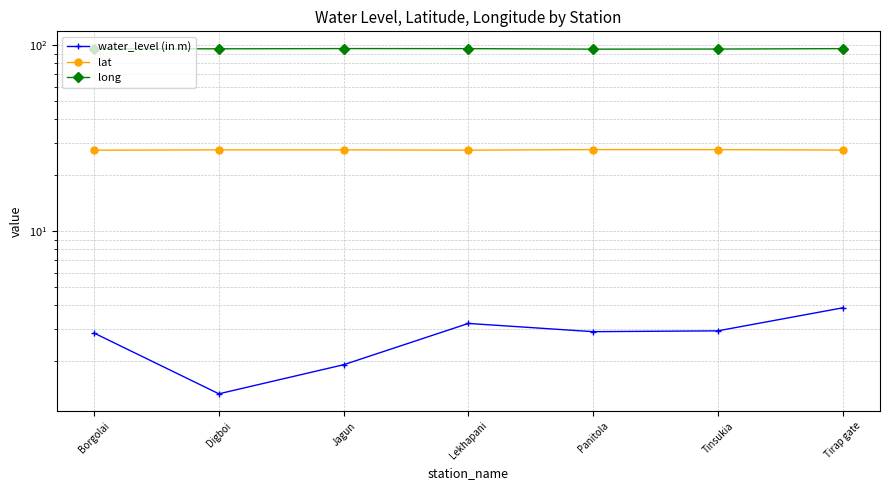

Reading left to right, what are all the values shown in this chart?

water_level (in m): 2.8	1.3	1.9	3.2	2.9	2.9	3.9
lat: 27.3	27.4	27.4	27.3	27.5	27.5	27.3
long: 95.6	95.6	95.9	95.9	95.3	95.4	95.9